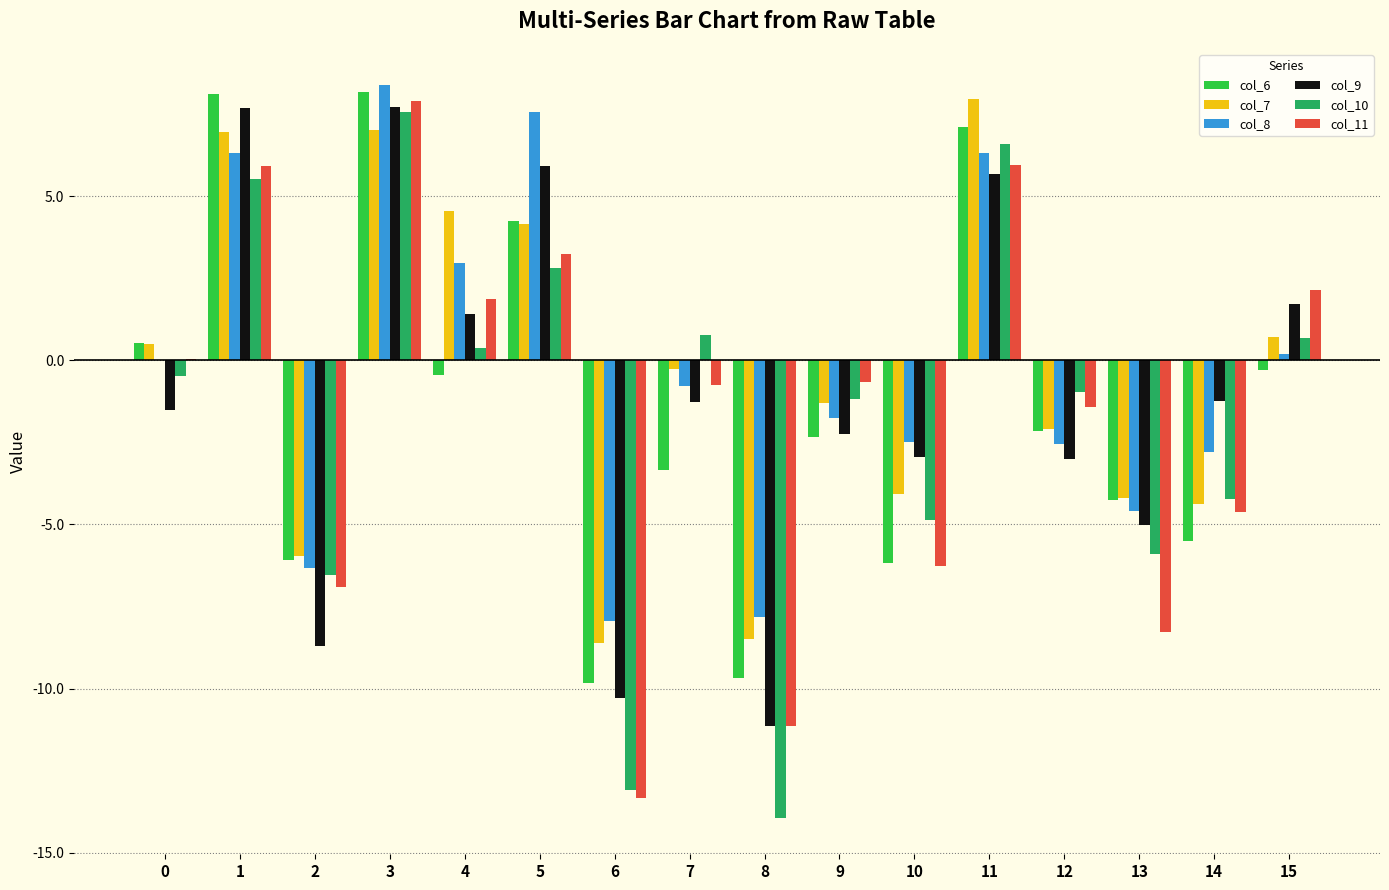

What is the sum of the col_9 values at 7 and 3?

6.4